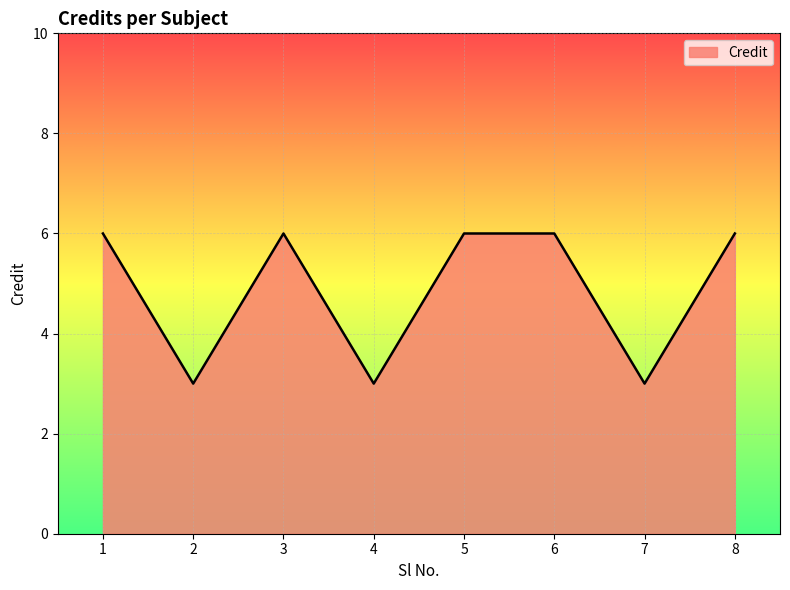

Does the chart display data point markers on the line(s)?

No